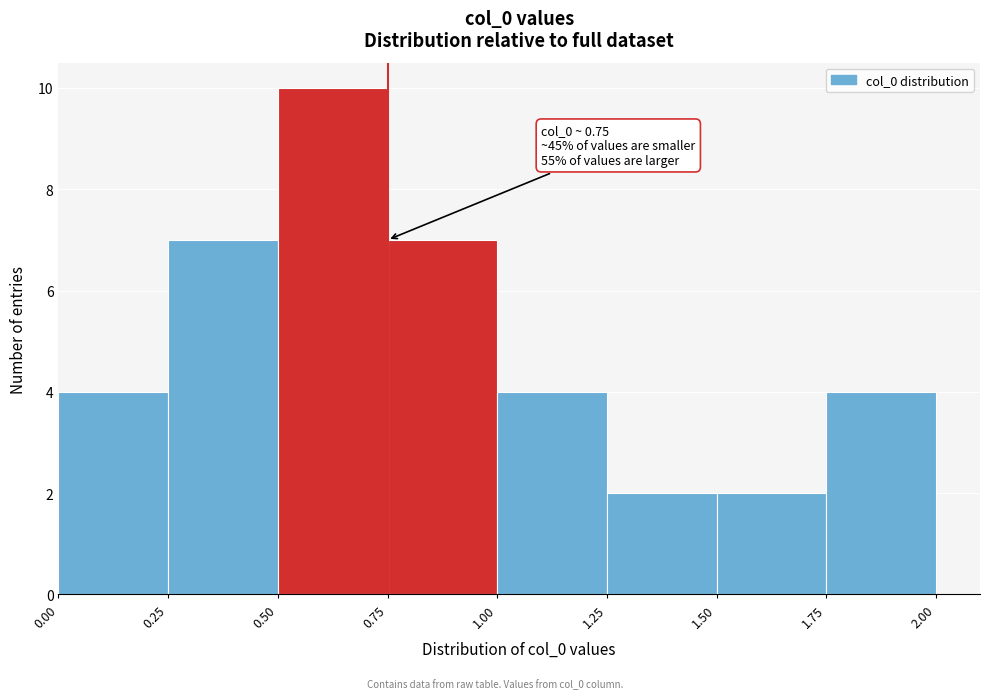

Over which range of the x-axis is the bar tallest?

0.50 to 0.75